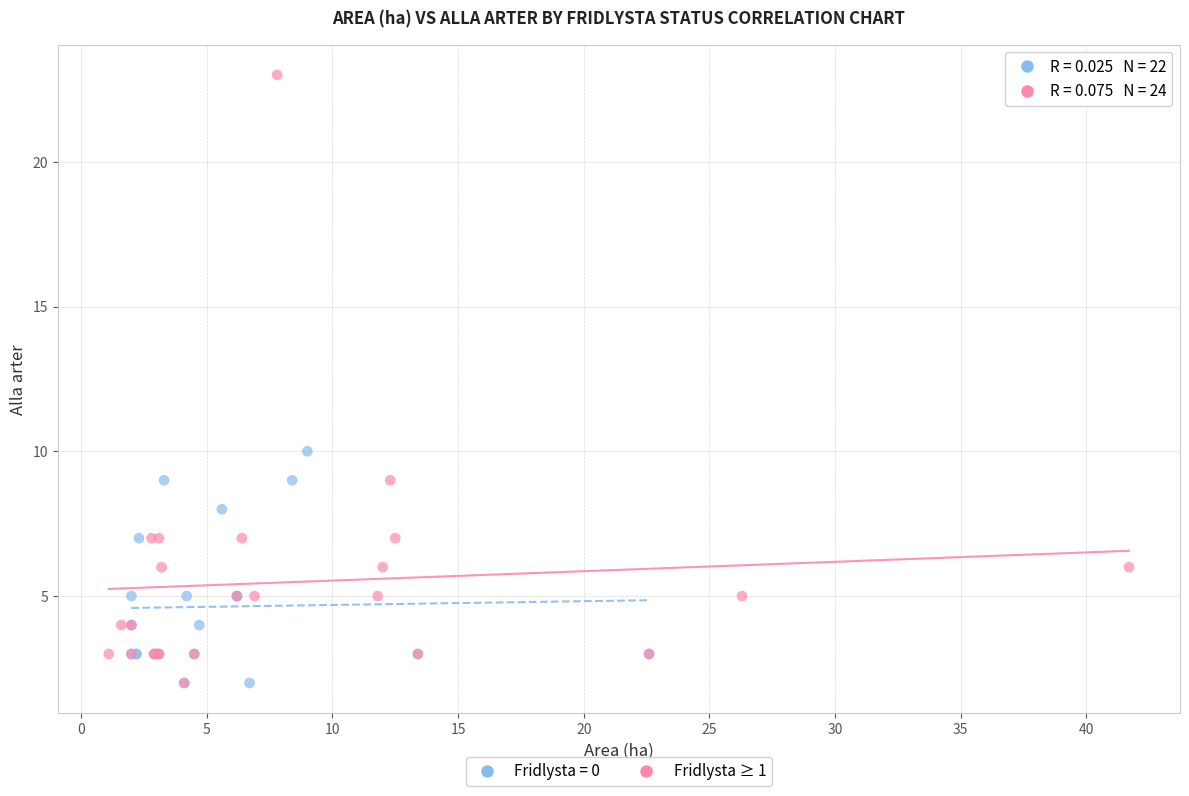

Which series reaches the maximum Y coordinate?

Fridlysta ≥ 1